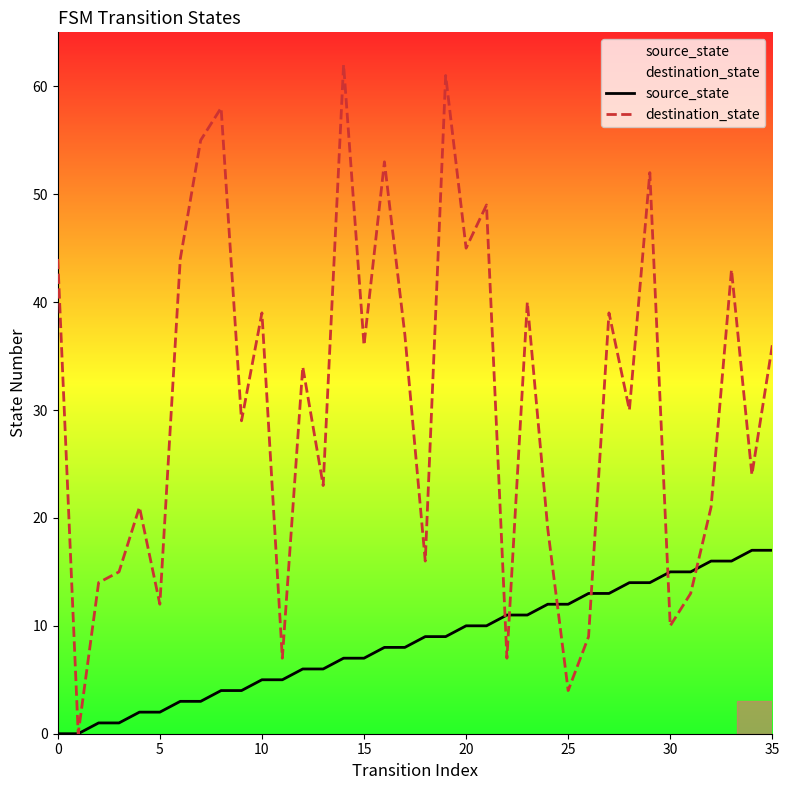

What is the label of the 13th point from the left?

12